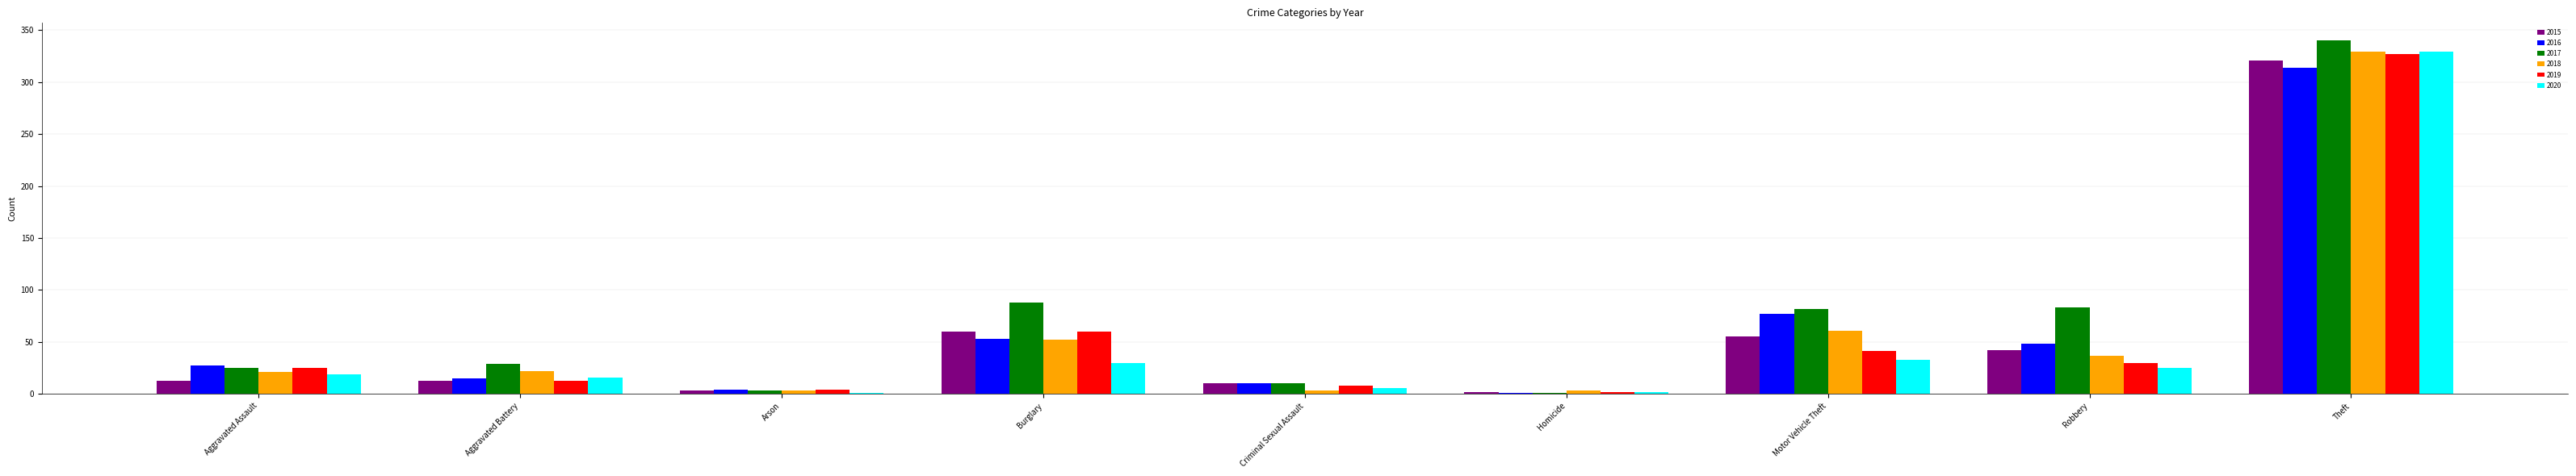

Read the 2016 value at Criminal Sexual Assault.

10